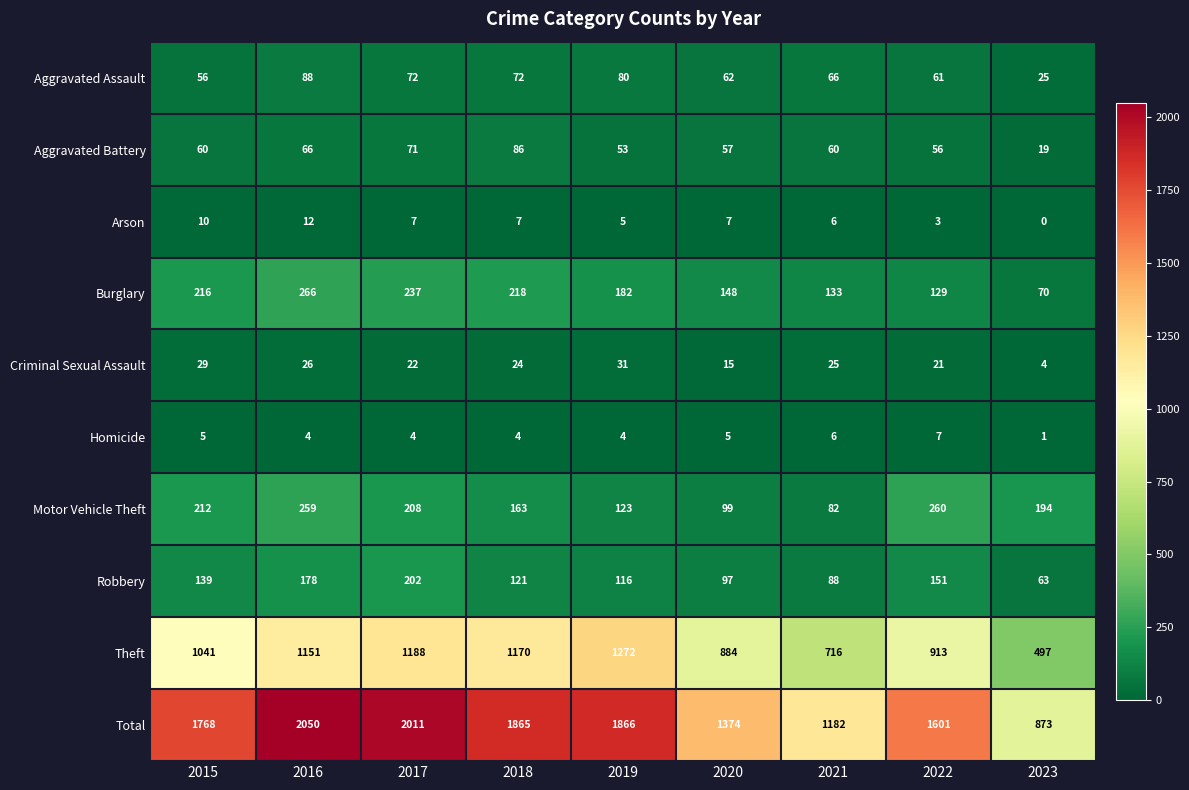

Where does the Motor Vehicle Theft series first go above 194?

2015